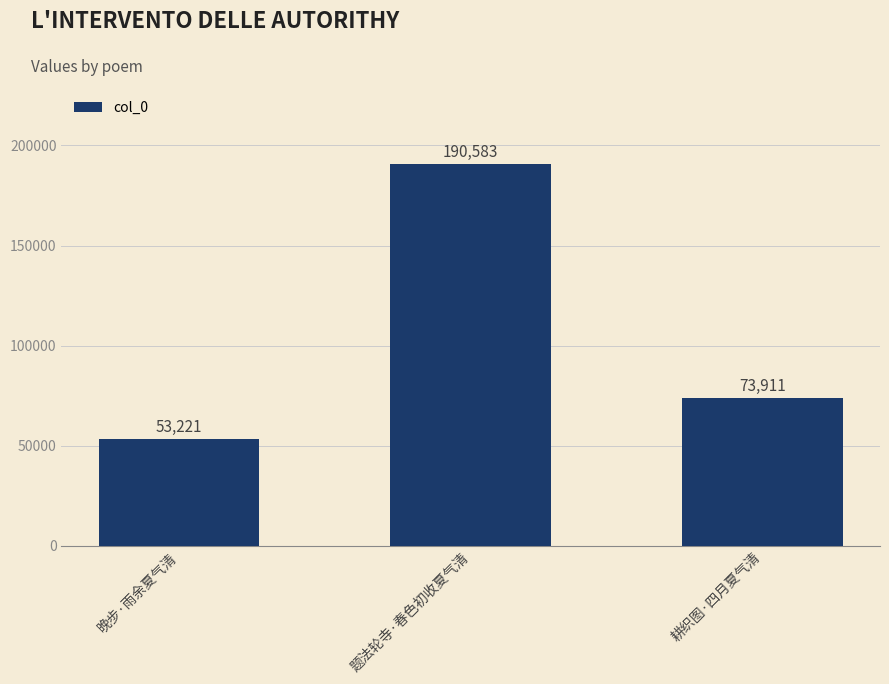

How many distinct data groups are displayed?

1